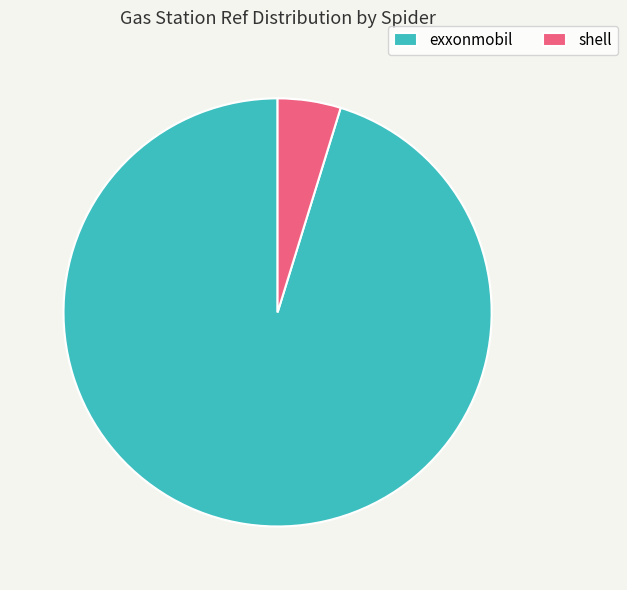

How many segments does this pie chart have?

2